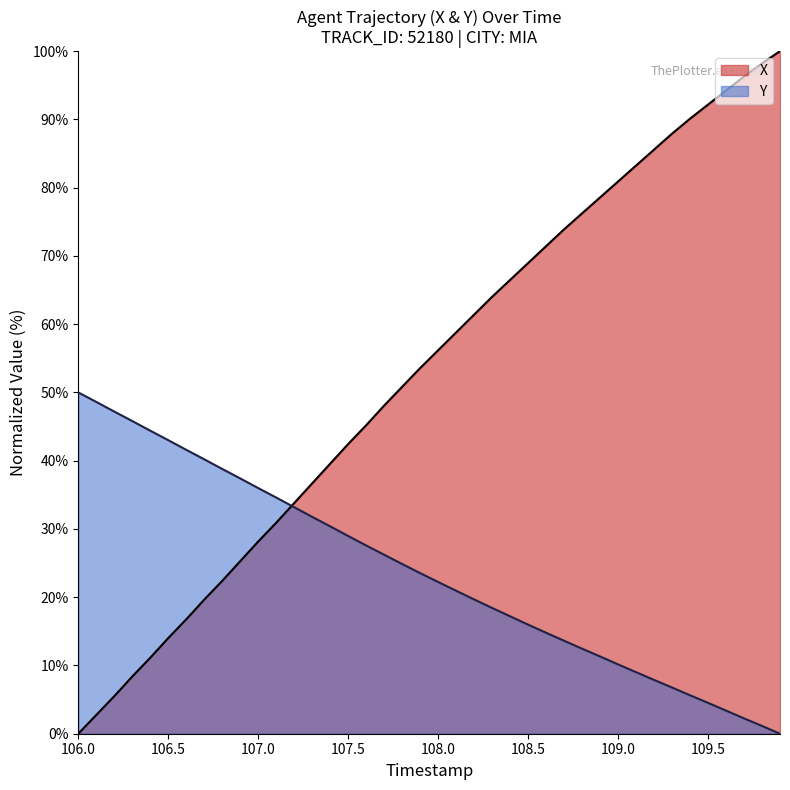

How many data points does each series have?

40